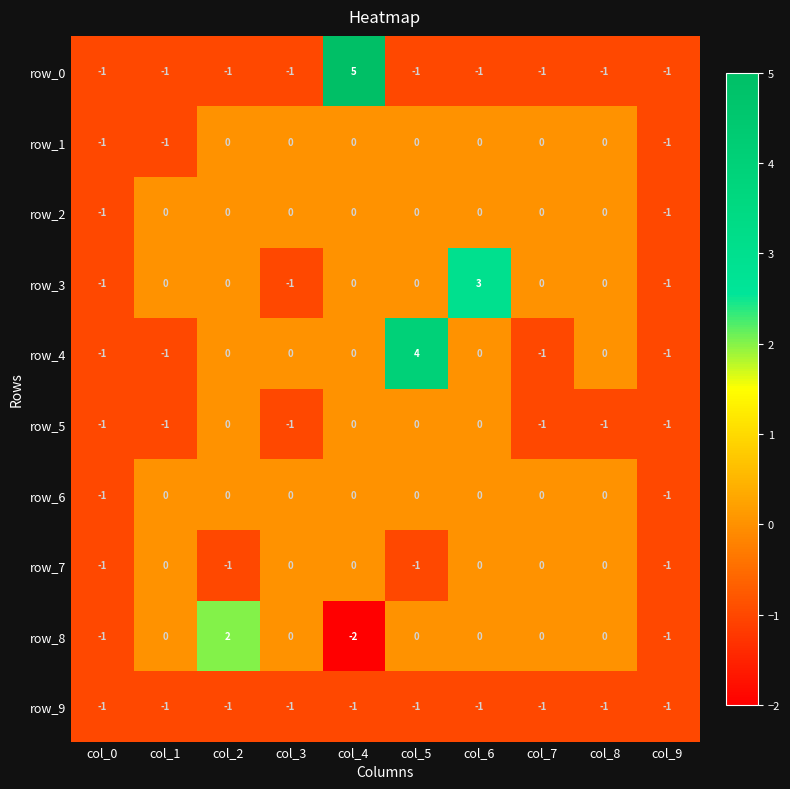

What value does the row_7 series have at col_9?

-1